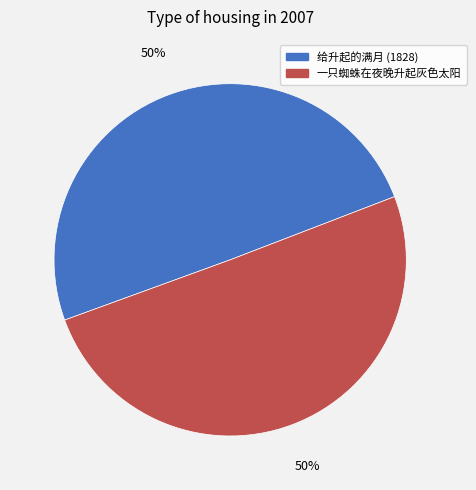

How many segments does this pie chart have?

2